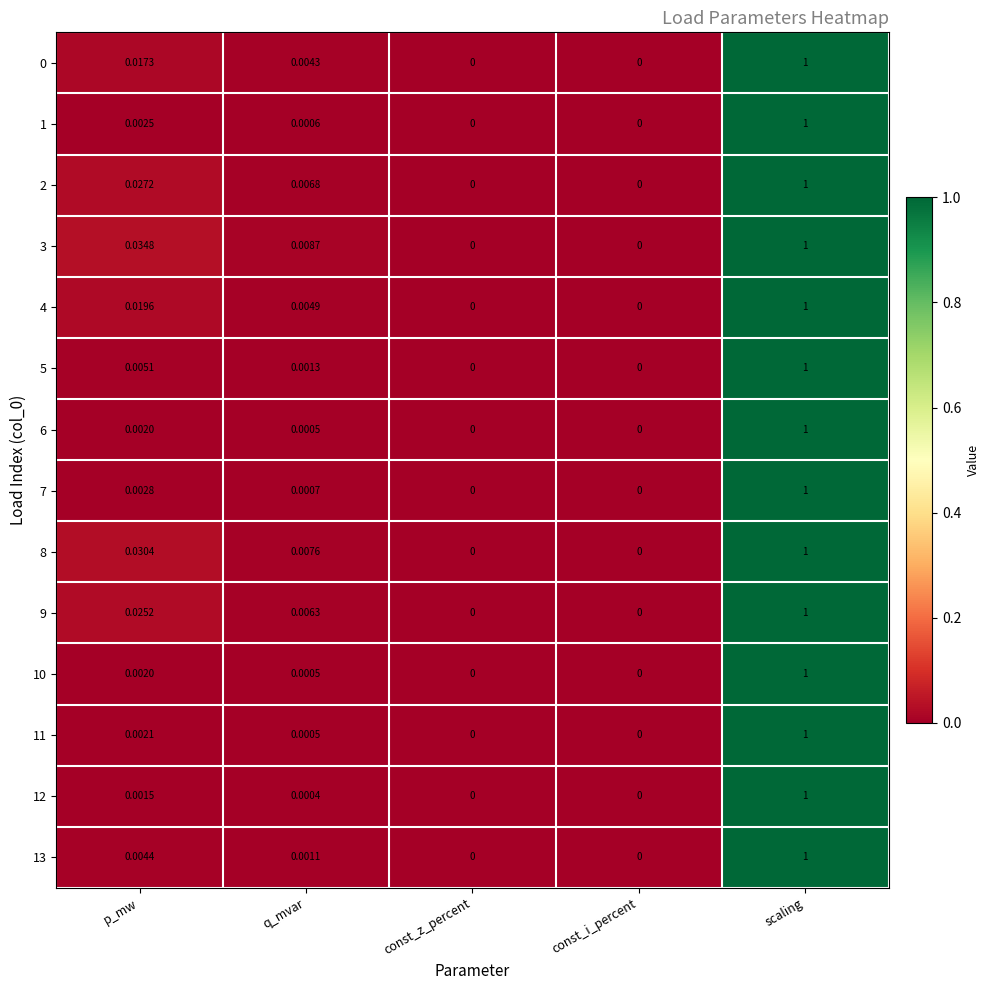

Which label corresponds to the largest value in the chart?

scaling